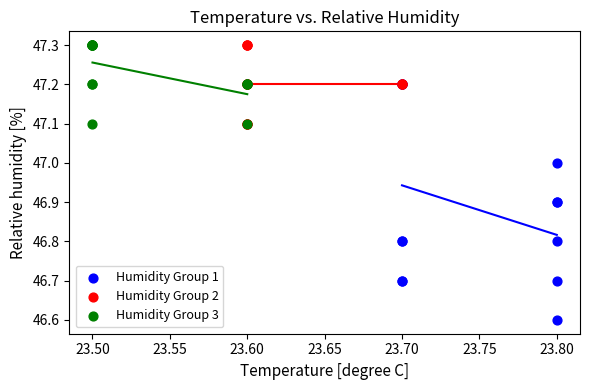

Which series reaches the minimum Y coordinate?

Humidity Group 1